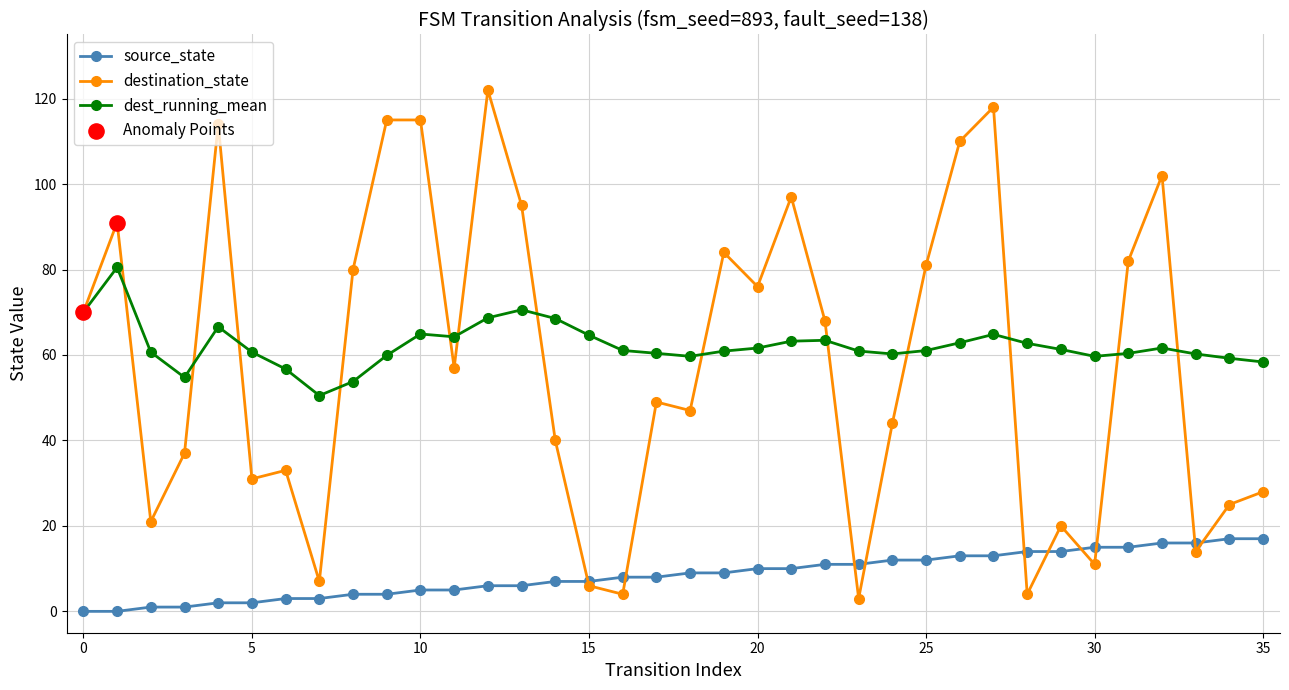

Rank the series by their maximum value, from highest to lowest.

destination_state, dest_running_mean, source_state